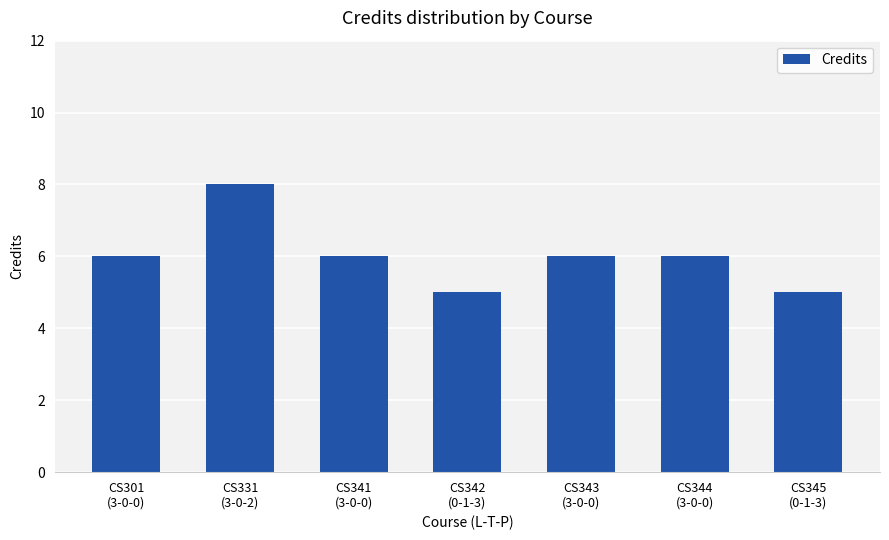

Approximately how many times larger is the value at CS345
(0-1-3) compared to CS341
(3-0-0)?

0.8